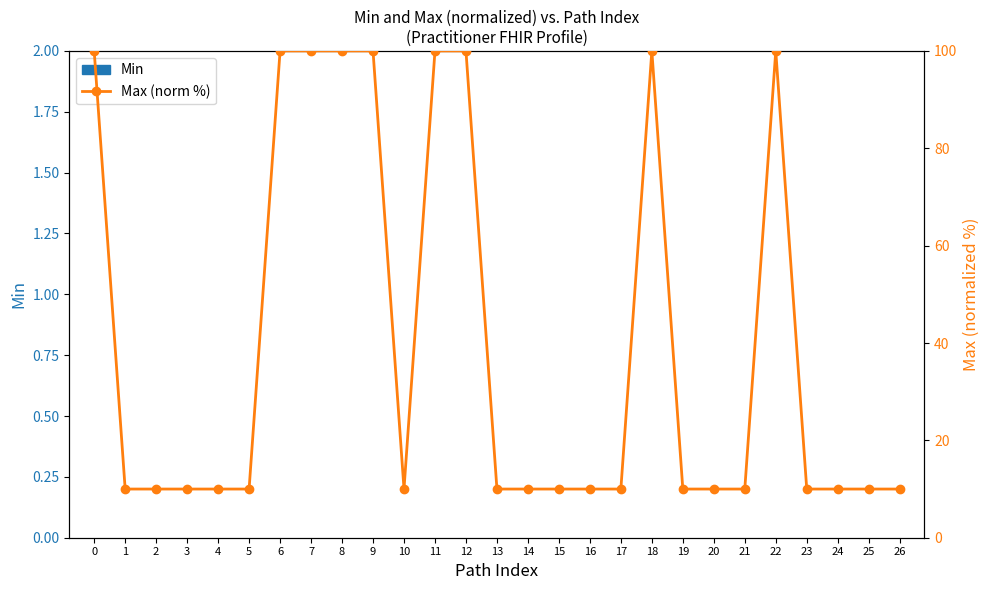

Reading left to right, extract all data points from this chart.

Min: 0=0	1=0	2=0	3=0	4=0	5=0	6=0	7=0	8=0	9=0	10=0	11=0	12=0	13=0	14=0	15=0	16=0	17=0	18=0	19=0	20=0	21=0	22=0	23=0	24=0	25=0	26=0
Max (norm %): 0=100	1=10	2=10	3=10	4=10	5=10	6=100	7=100	8=100	9=100	10=10	11=100	12=100	13=10	14=10	15=10	16=10	17=10	18=100	19=10	20=10	21=10	22=100	23=10	24=10	25=10	26=10